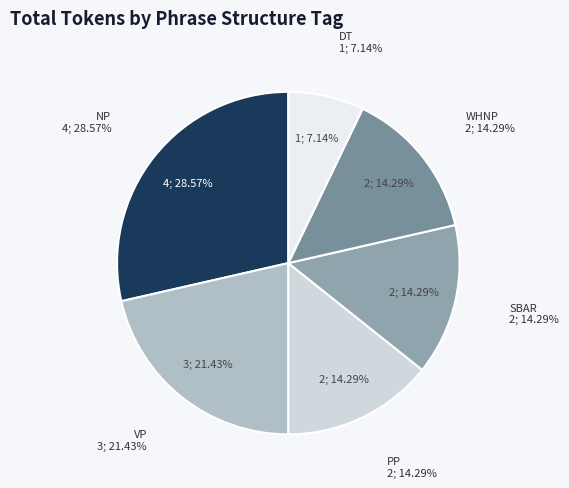

How many segments does this pie chart have?

6